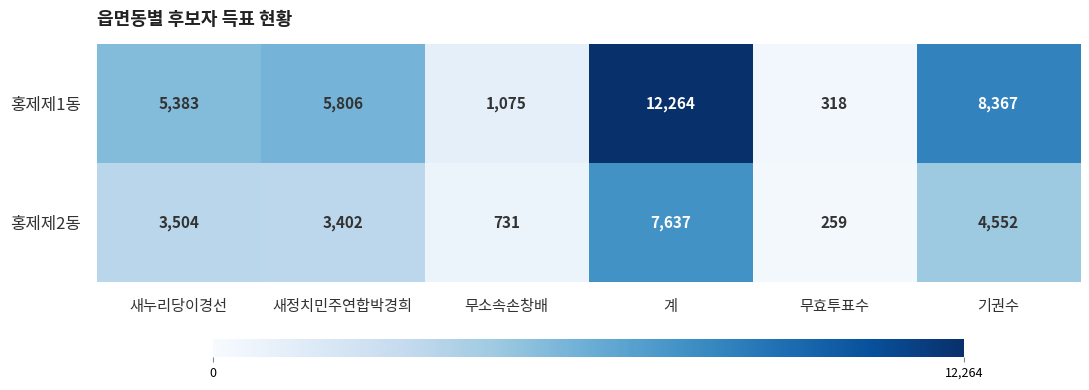

Read the 홍제제2동 value at 무소속손창배, to the nearest 50.

750